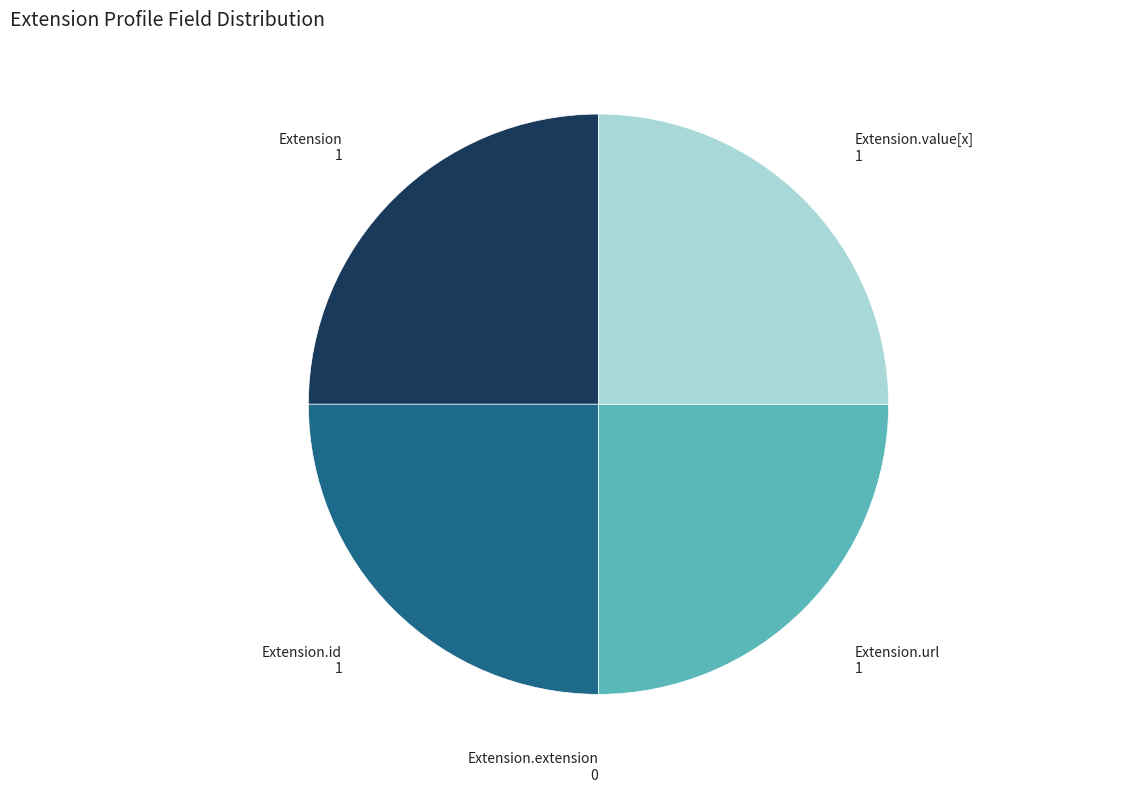

Is there any slice that represents more than half of the pie?

No